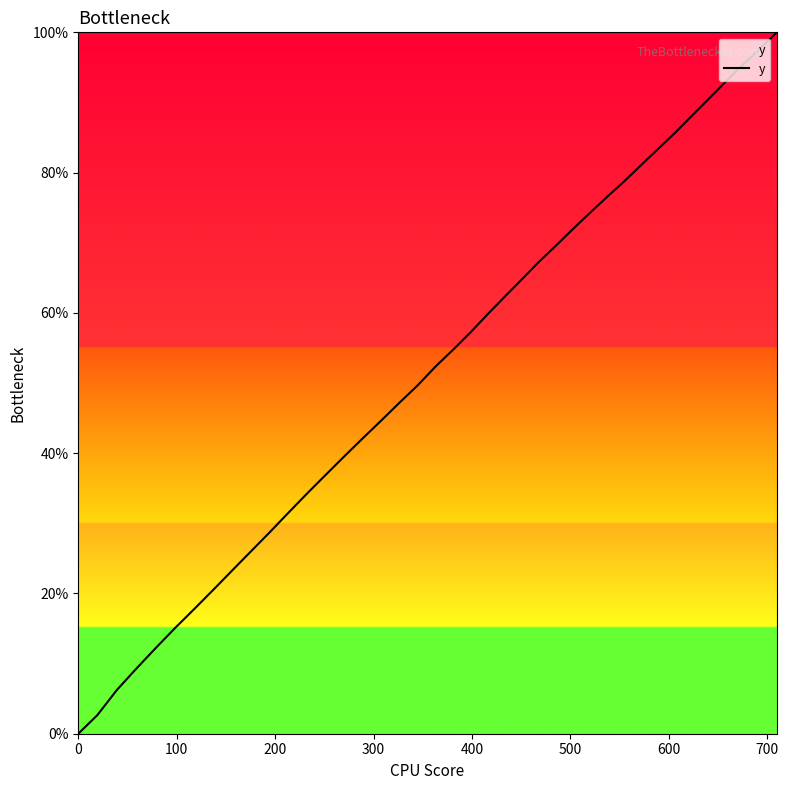

What is the maximum value shown in the chart?

100.0